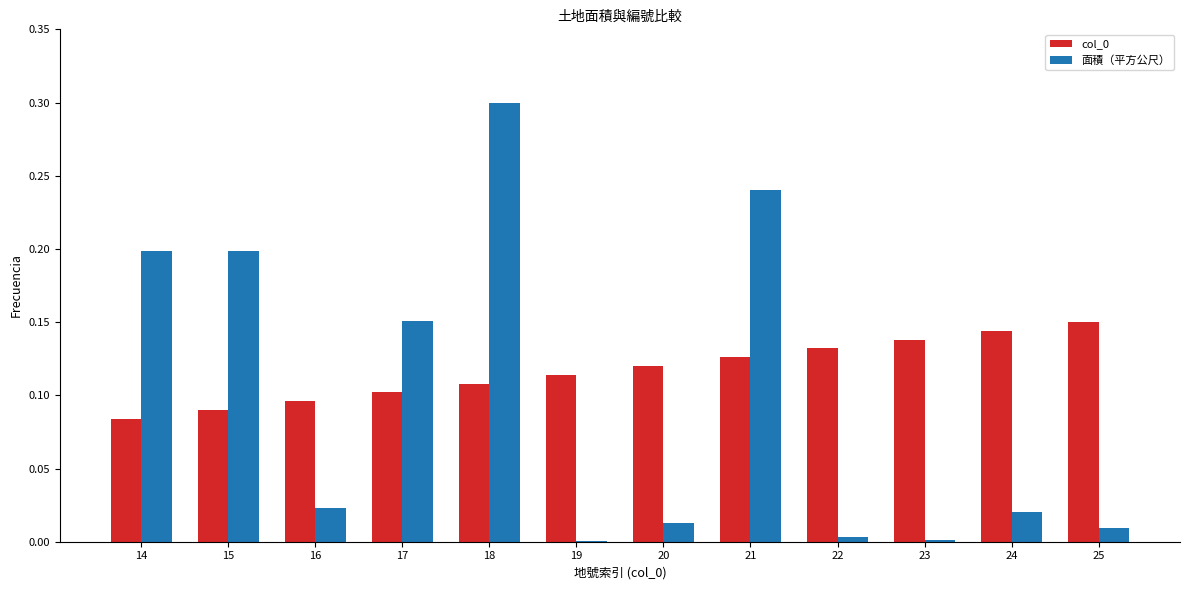

Are the bars horizontal?

No